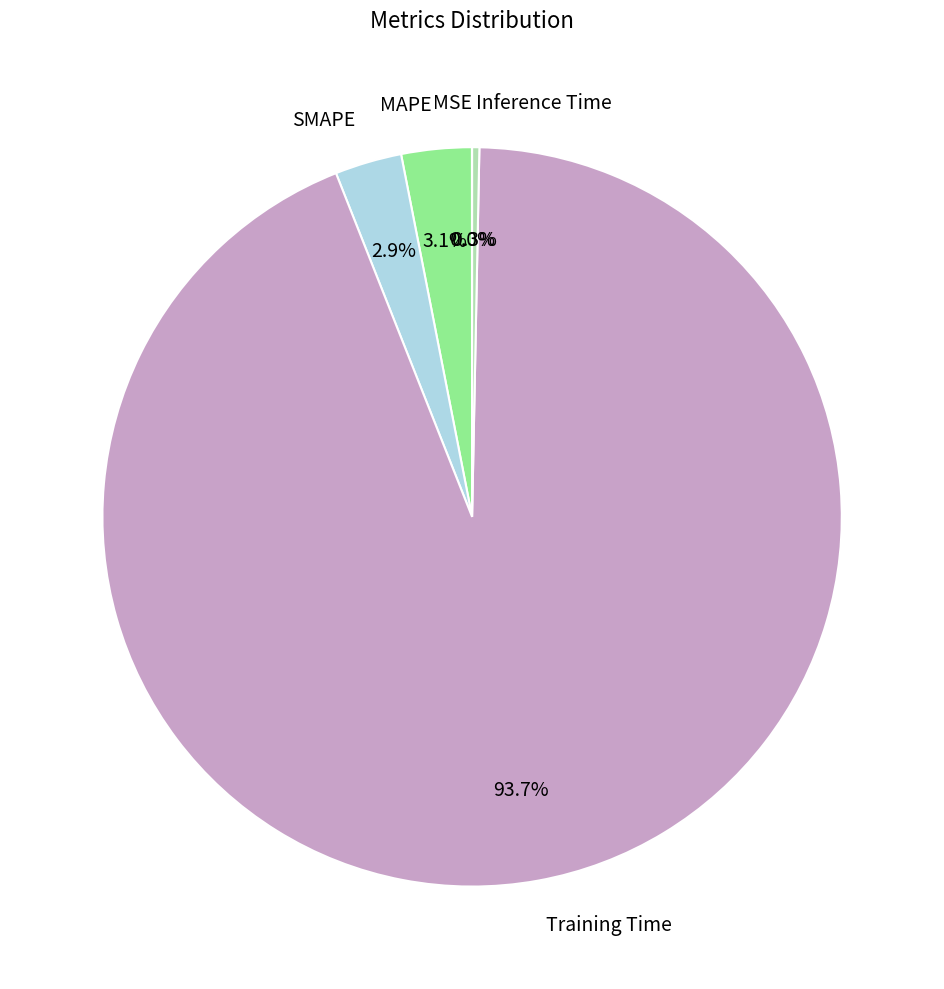

What is the largest slice in the pie chart?

Training Time